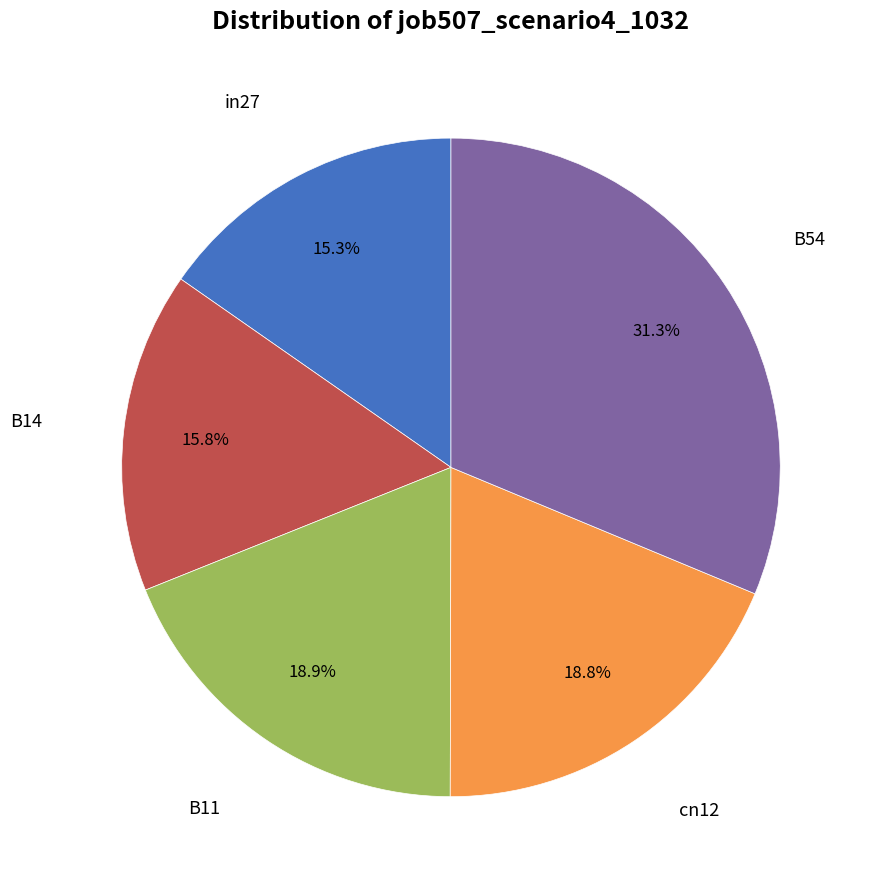

Is there any slice that represents more than half of the pie?

No